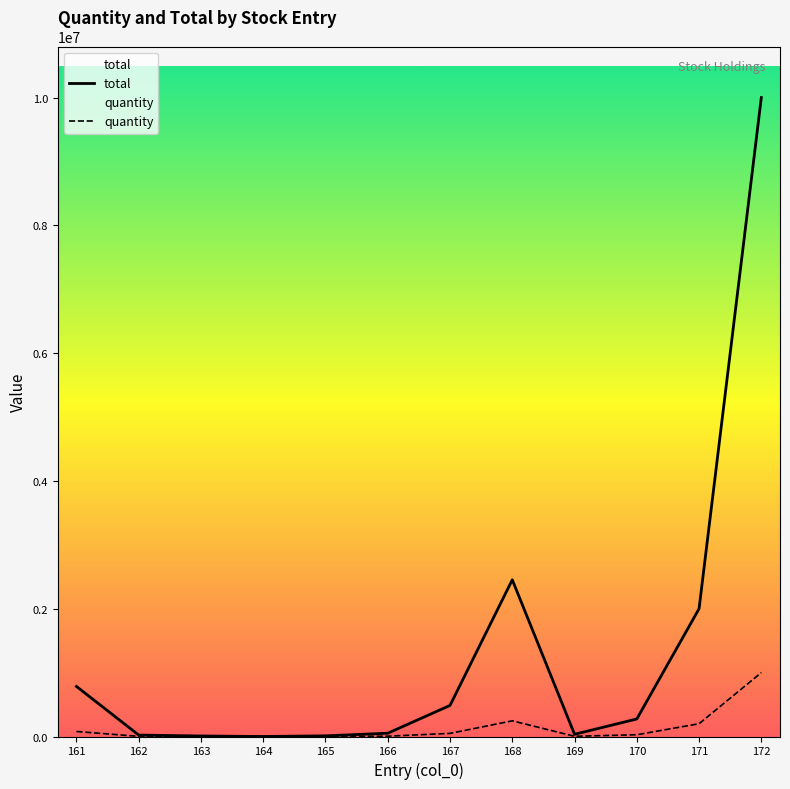

Between 162 and 164, which is larger?

162